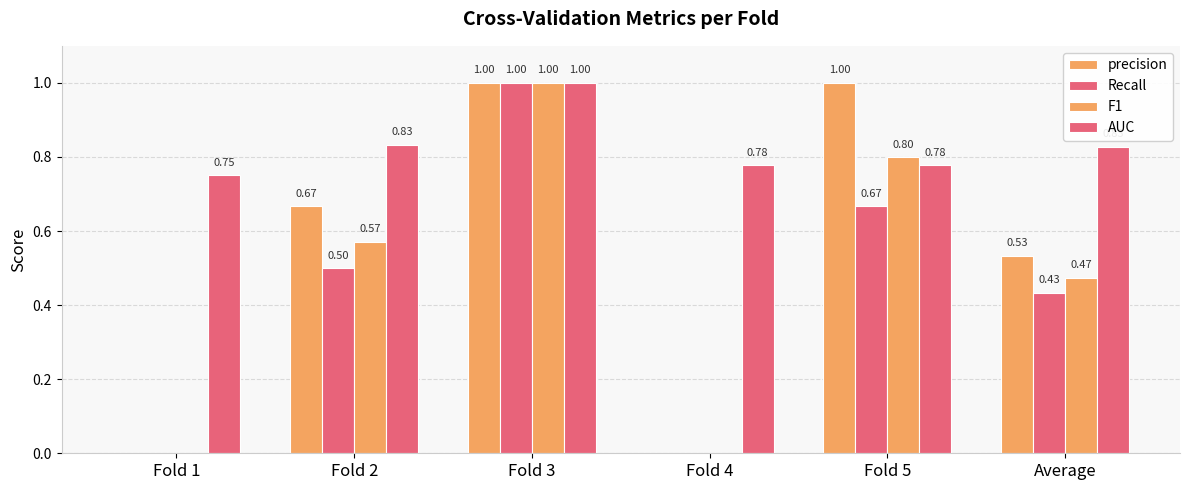

How many series are shown in this chart?

4